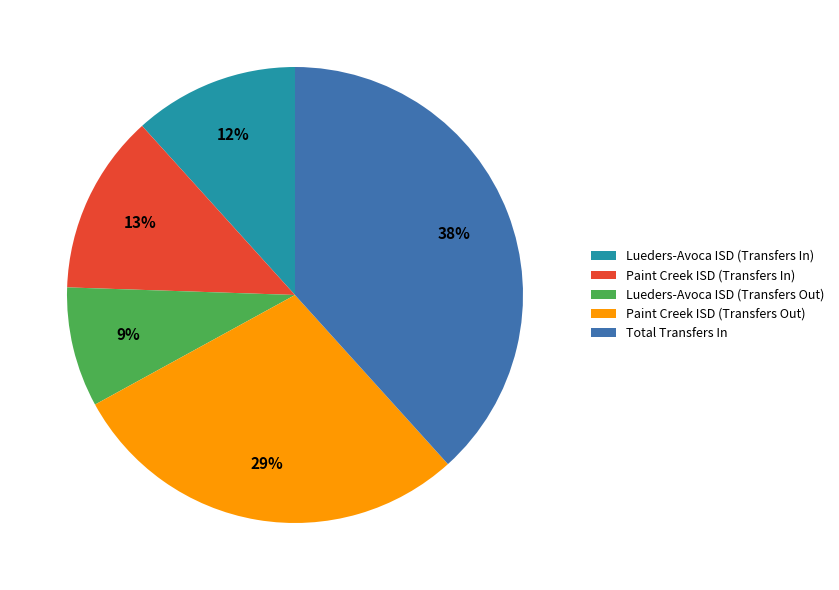

What is the smallest slice in the pie chart?

Lueders-Avoca ISD (Transfers Out)